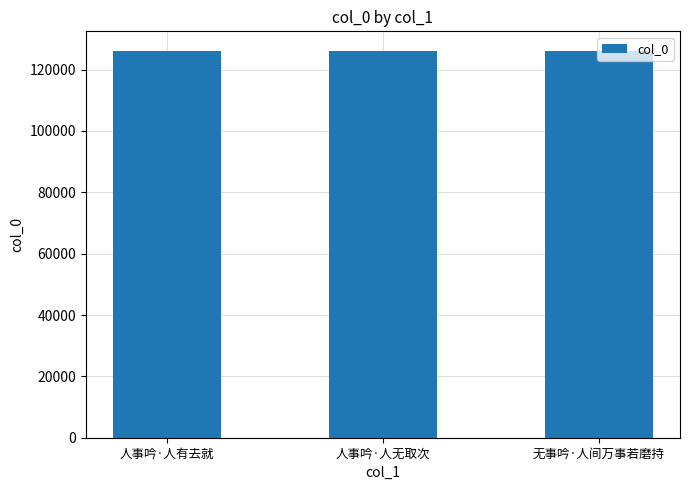

What is the minimum value shown in the chart?

125971